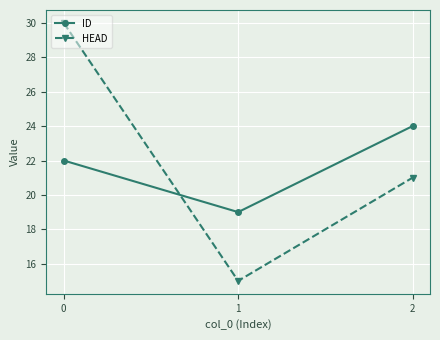

The value of ID at 1 is 19. True or false?

True